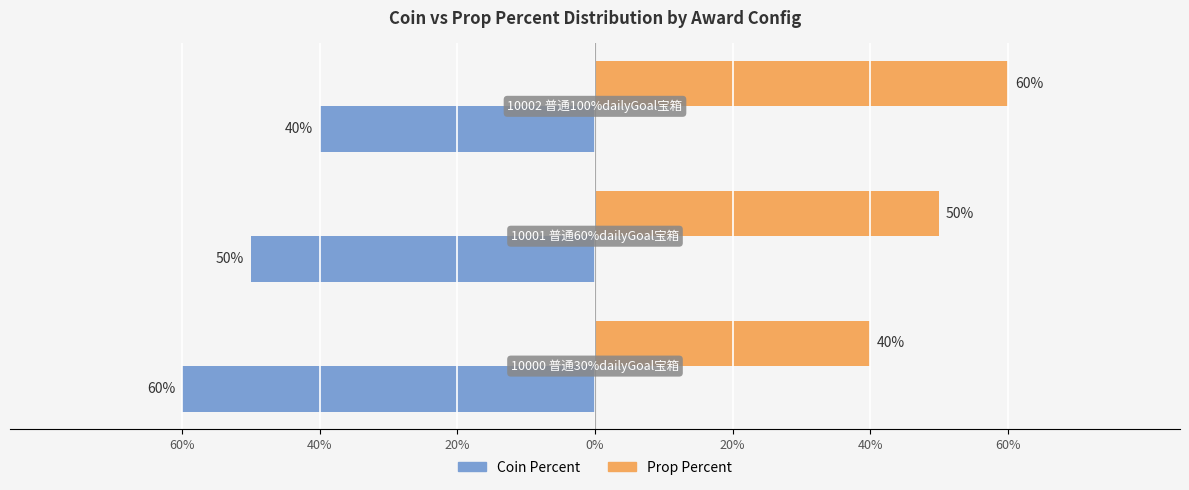

What are all the series names shown in the legend?

Coin Percent, Prop Percent